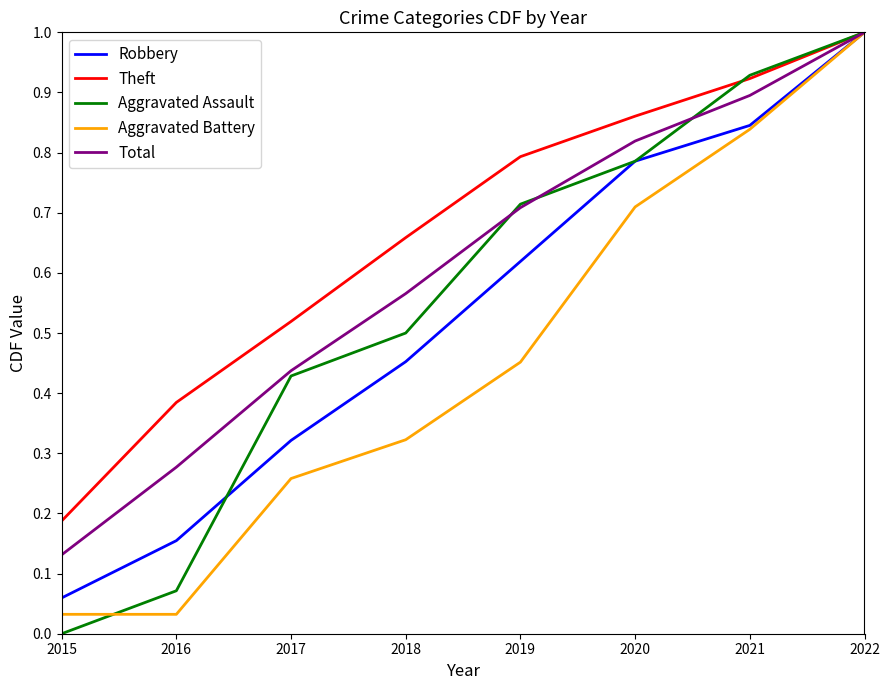

At which label is Total closest to 0?

2015